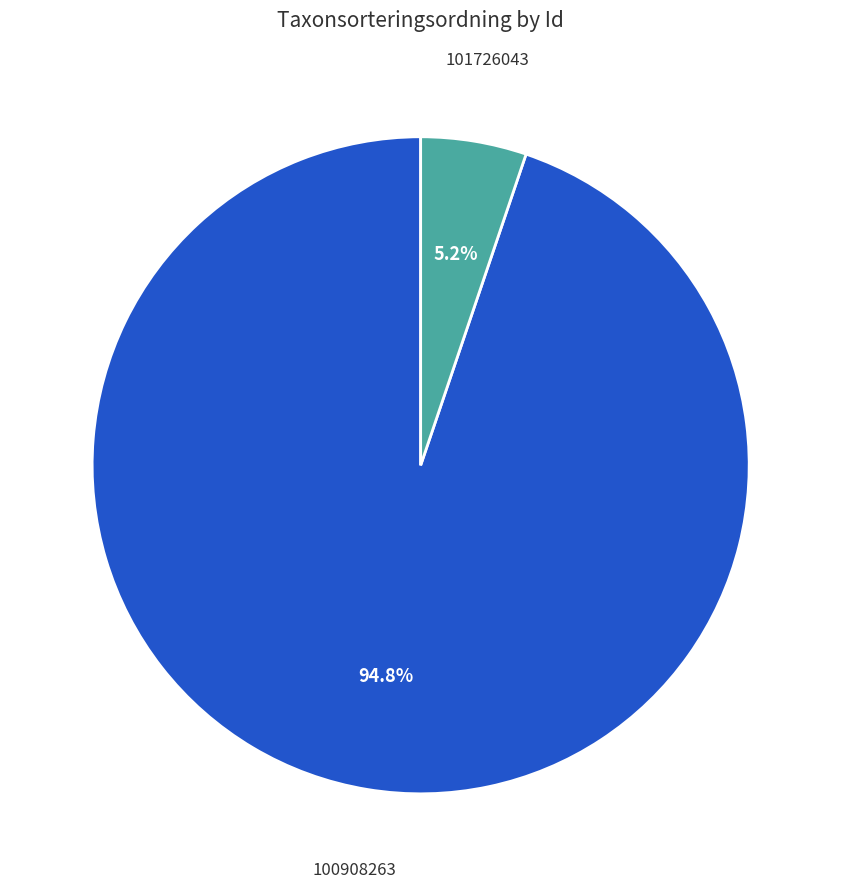

Is there a majority slice in this chart?

Yes